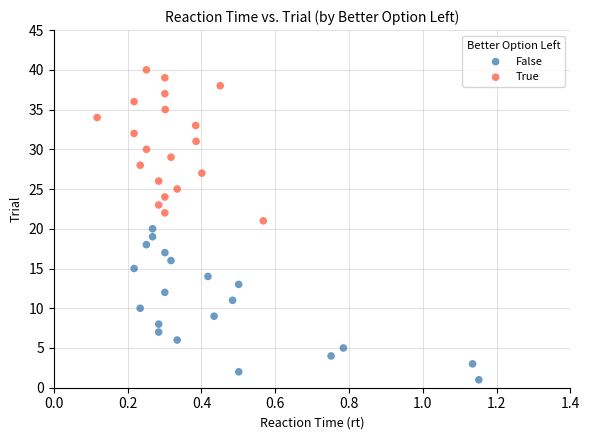

Which series contains the highest Y value?

True